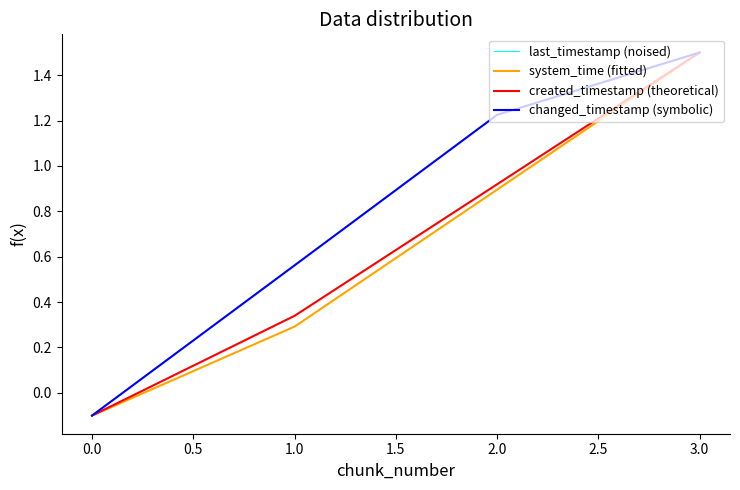

Does the chart display data point markers on the line(s)?

No